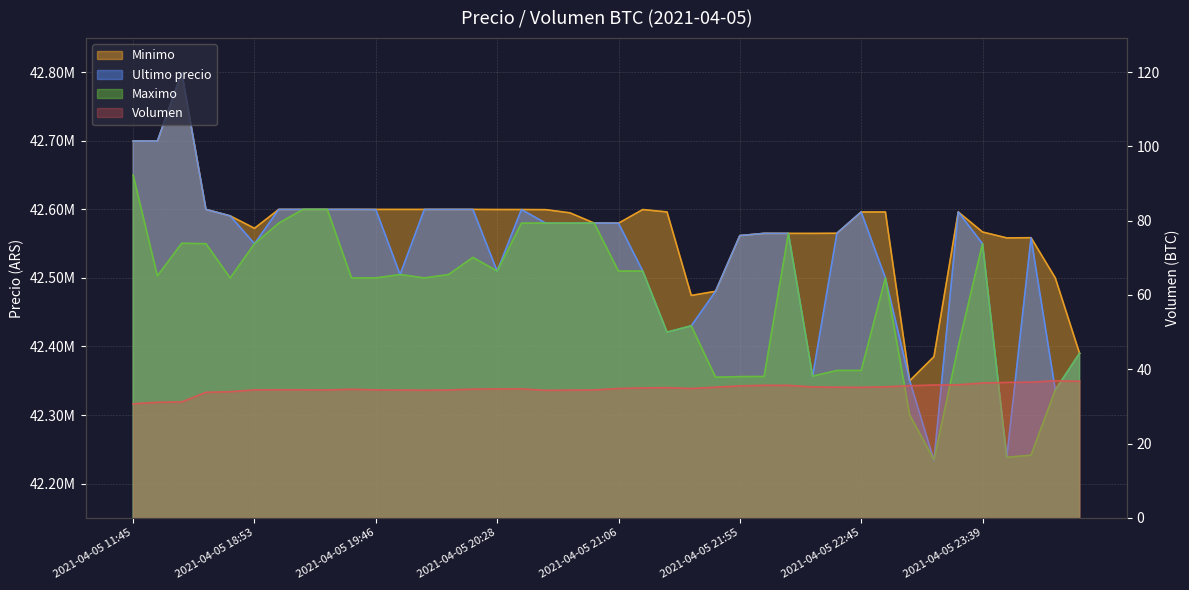

Reading left to right, transcribe all the data shown in this chart.

Volumen: 30.7	31.1	31.2	33.8	34.0	34.5	34.5	34.5	34.4	34.6	34.4	34.4	34.4	34.4	34.7	34.7	34.7	34.3	34.4	34.4	34.8	35.0	35.0	34.8	35.2	35.5	35.7	35.7	35.2	35.2	35.1	35.3	35.6	35.8	35.8	36.3	36.5	36.5	36.9	36.8
Minimo: 42699808.0	42699652.0	42799603.0	42600000.0	42590528.0	42572453.8	42600000.0	42600000.0	42600000.0	42600000.0	42599989.0	42599989.0	42599989.0	42600000.0	42599989.0	42599833.0	42599821.0	42599664.0	42595000.0	42580001.0	42579906.0	42599809.0	42596298.0	42474474.0	42480501.0	42561802.0	42565022.0	42565011.0	42565010.0	42565201.0	42596287.0	42596298.0	42350000.0	42385200.0	42596298.0	42567060.0	42558437.0	42558737.0	42500000.0	42390000.0
Ultimo precio: 42699809.0	42699652.0	42799603.0	42600000.0	42590528.0	42550000.0	42600000.0	42599999.0	42600000.0	42600000.0	42599821.0	42505000.0	42599989.0	42600000.0	42599989.0	42510020.0	42599821.0	42580000.0	42580000.0	42580001.0	42579906.0	42510010.0	42420811.0	42430171.0	42480538.0	42561803.0	42565069.0	42565011.0	42356695.0	42565201.0	42596287.0	42500000.0	42350000.0	42233851.0	42596298.0	42550000.0	42238301.0	42558737.0	42336600.0	42389999.0
Maximo: 42650000.0	42503040.0	42550570.0	42550000.0	42500020.0	42550000.0	42580000.0	42599999.0	42599999.0	42500030.0	42500030.0	42505000.0	42500030.0	42505000.0	42530010.0	42510020.0	42580000.0	42580000.0	42580000.0	42580000.0	42510010.0	42510010.0	42420811.0	42430171.0	42355170.0	42356050.0	42356180.0	42565010.0	42356695.0	42365010.0	42365000.0	42500000.0	42300000.0	42235000.0	42400000.0	42550000.0	42238301.0	42241399.0	42336615.0	42389999.0